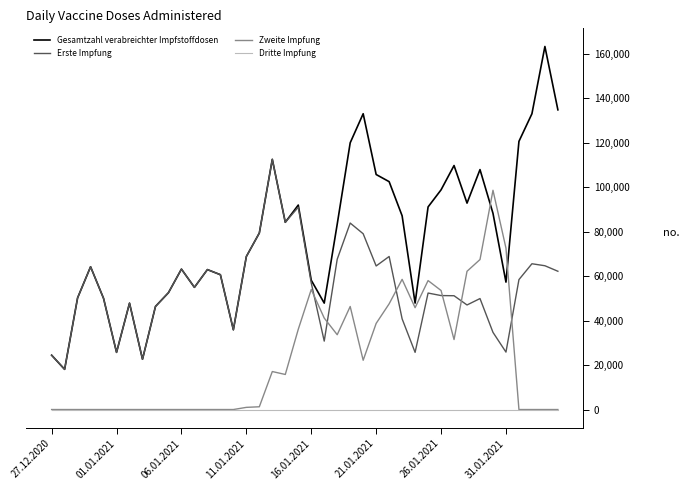

List the series in order of their peak value, lowest first.

Dritte Impfung, Zweite Impfung, Erste Impfung, Gesamtzahl verabreichter Impfstoffdosen